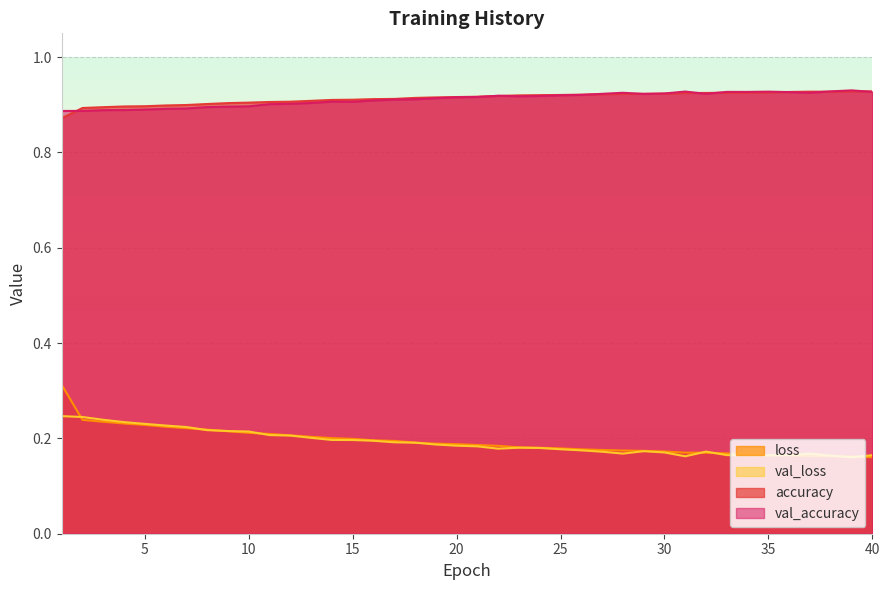

Which series has the largest total across all categories?

accuracy